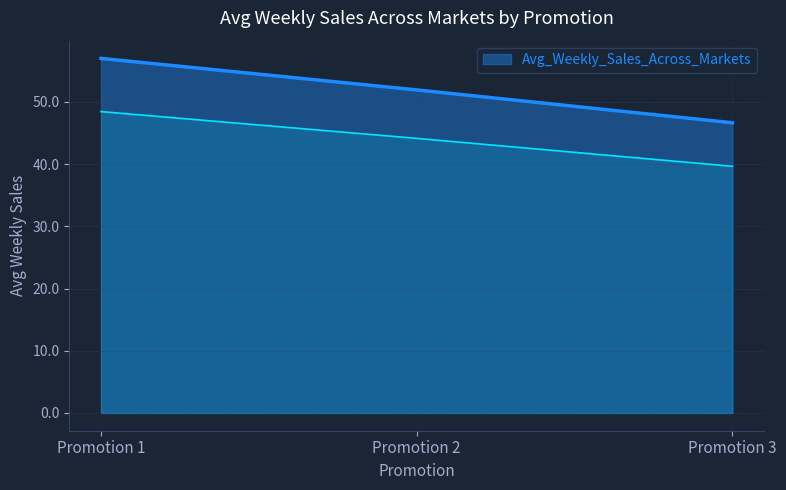

What is the minimum value shown in the chart?

46.6